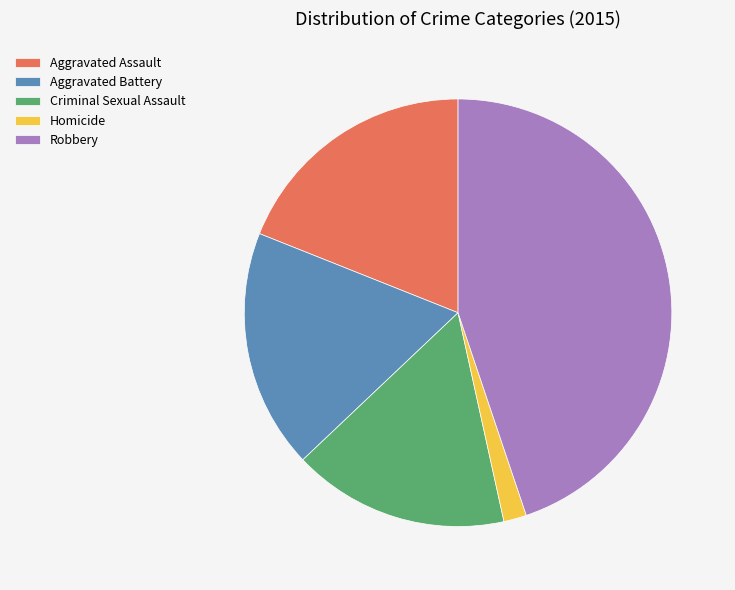

What is the largest slice in the pie chart?

Robbery